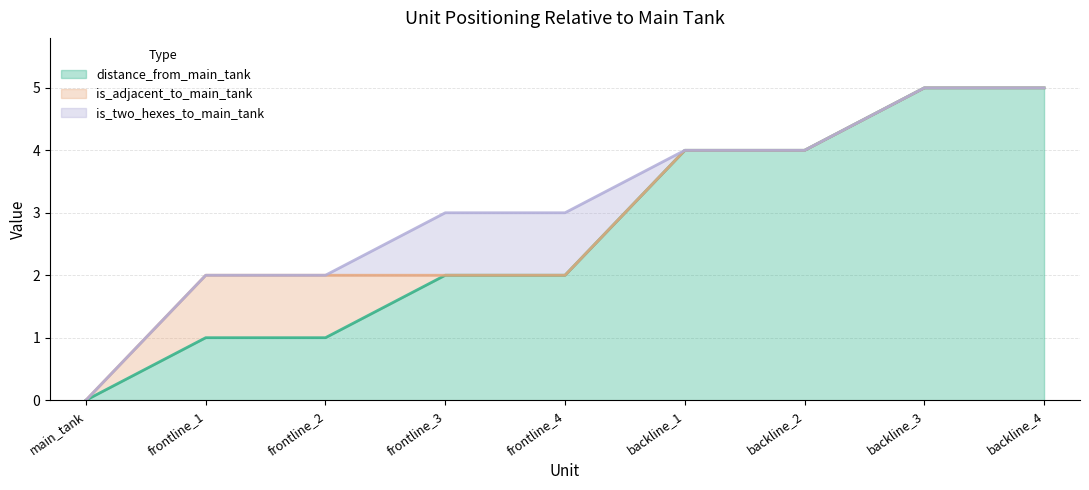

What position from the right is backline_4?

1